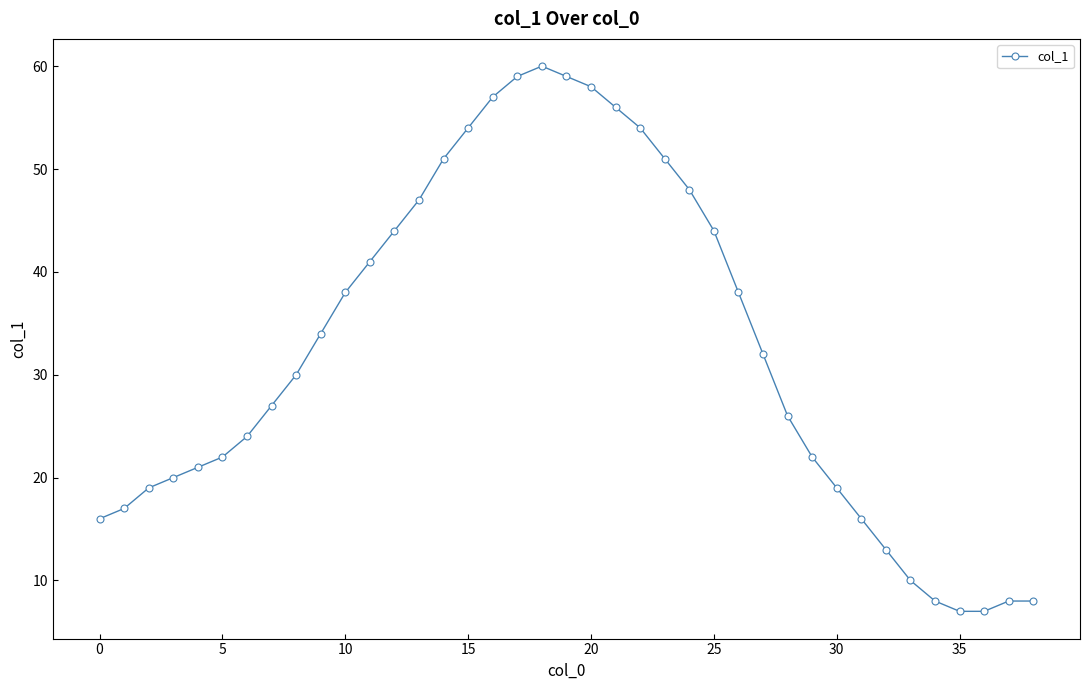

What is the difference between the maximum and minimum values?

53